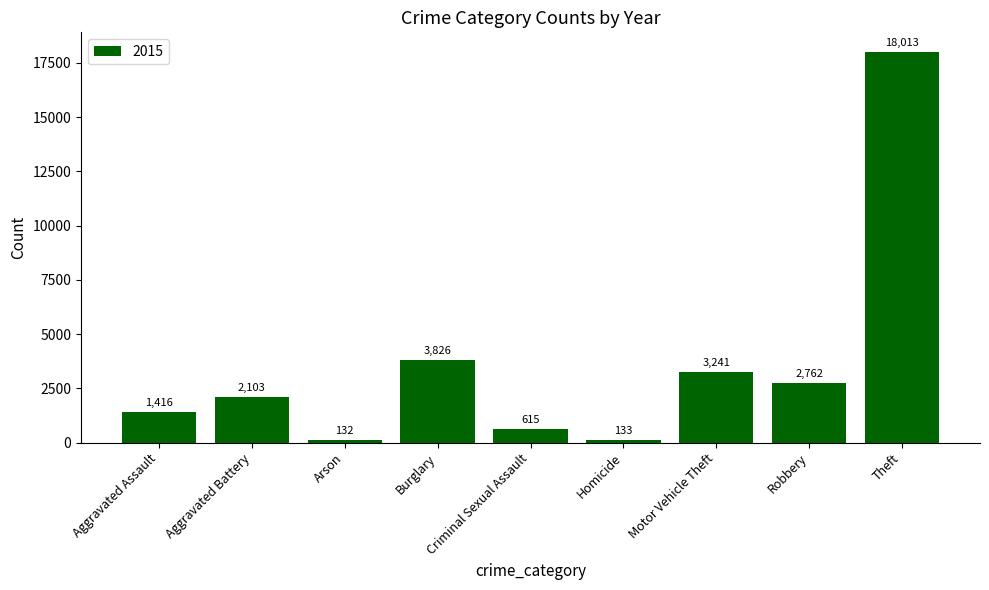

List the labels in order of value, smallest first.

Arson, Homicide, Criminal Sexual Assault, Aggravated Assault, Aggravated Battery, Robbery, Motor Vehicle Theft, Burglary, Theft